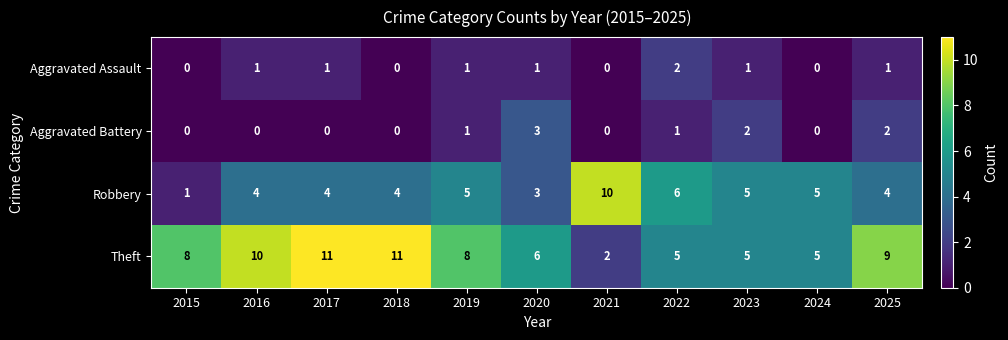

Is it true that Aggravated Assault equals 1 at 2019?

True